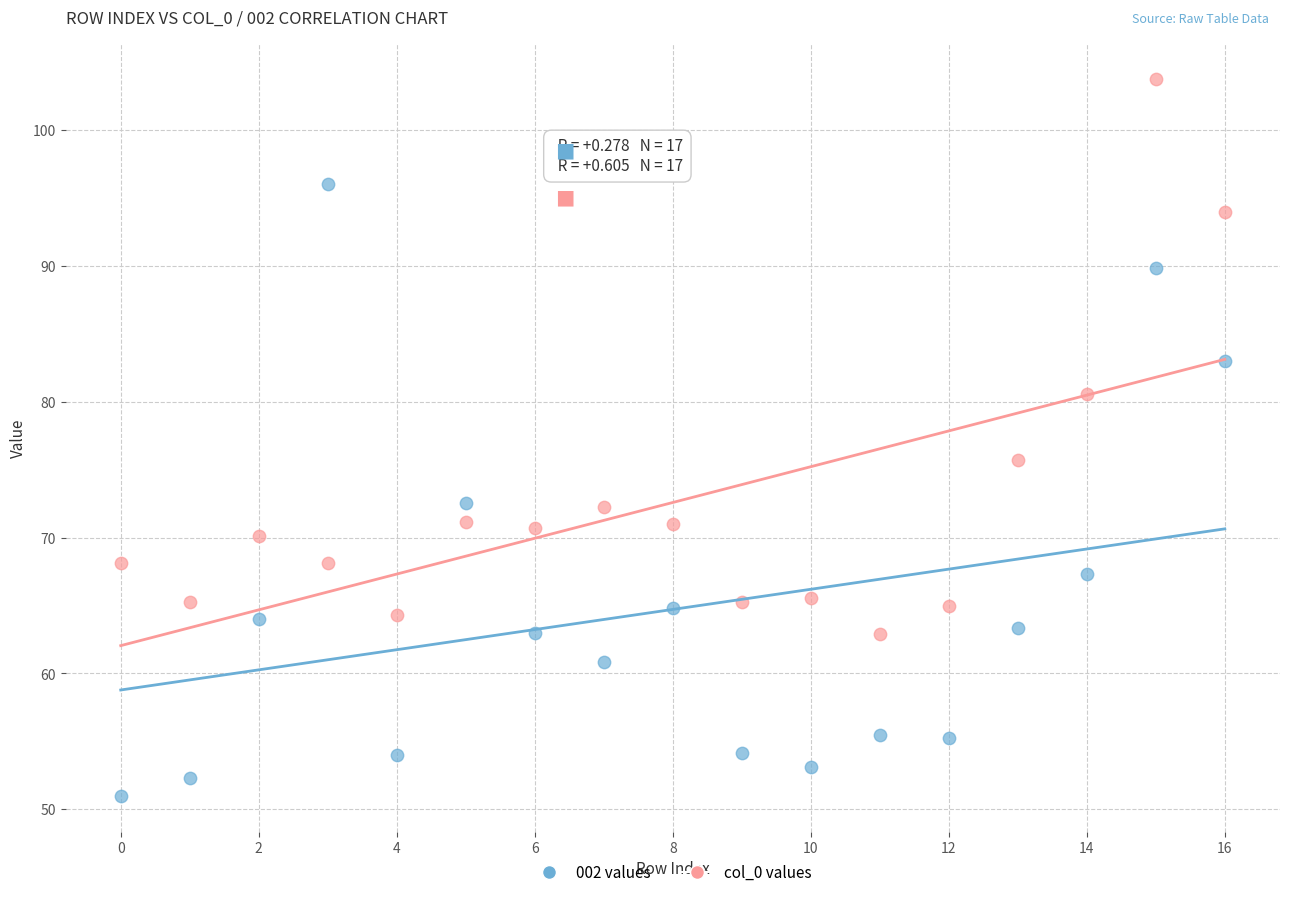

Across all series, what Y value is closest to 77?

75.7